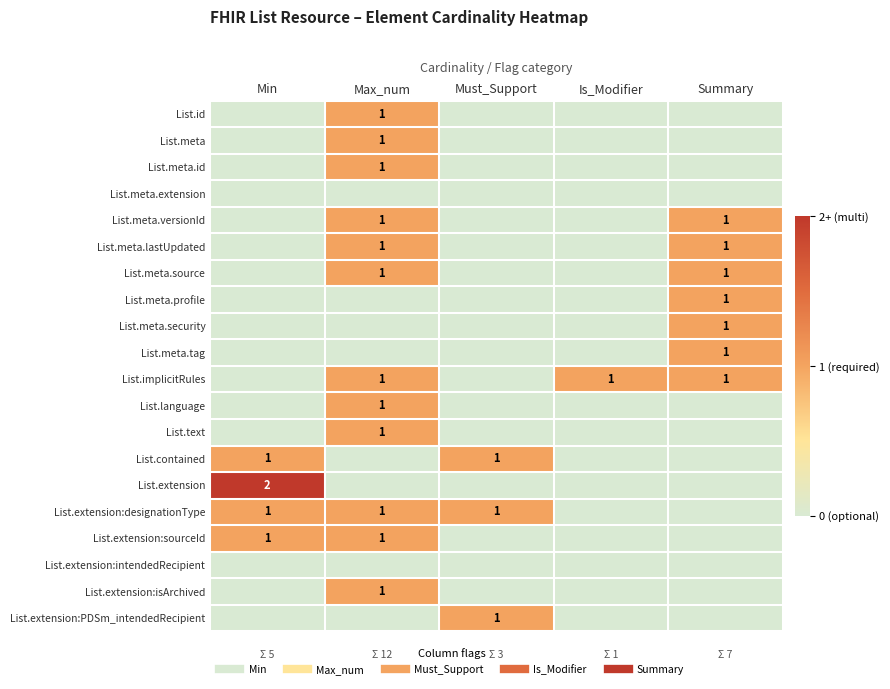

List the labels in order of List.extension:intendedRecipient value, largest first.

Min, Max_num, Must_Support, Is_Modifier, Summary